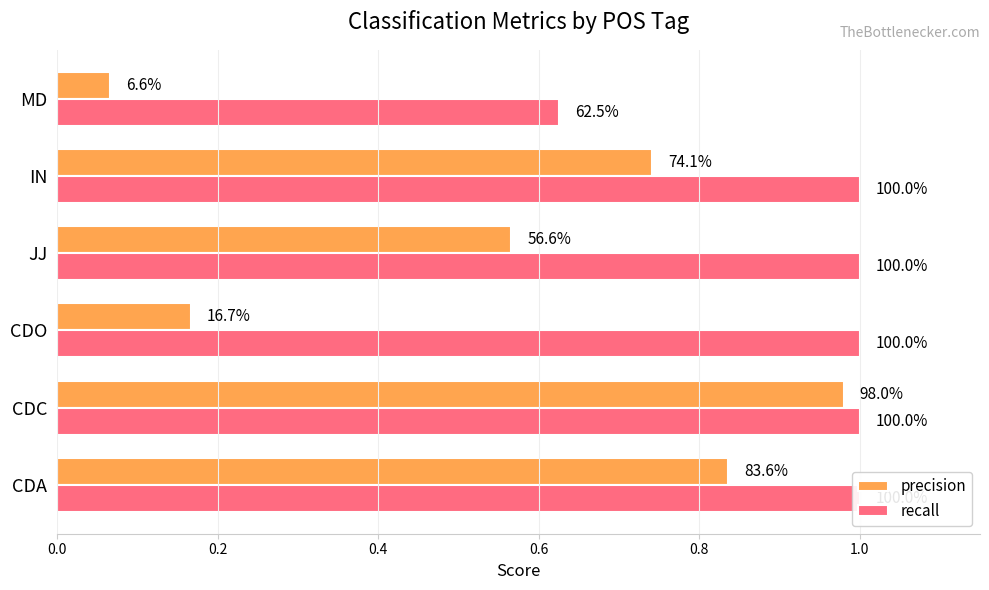

Reading left to right, transcribe all the data shown in this chart.

precision: 0.8	1.0	0.2	0.6	0.7	0.1
recall: 1.0	1.0	1.0	1.0	1.0	0.6